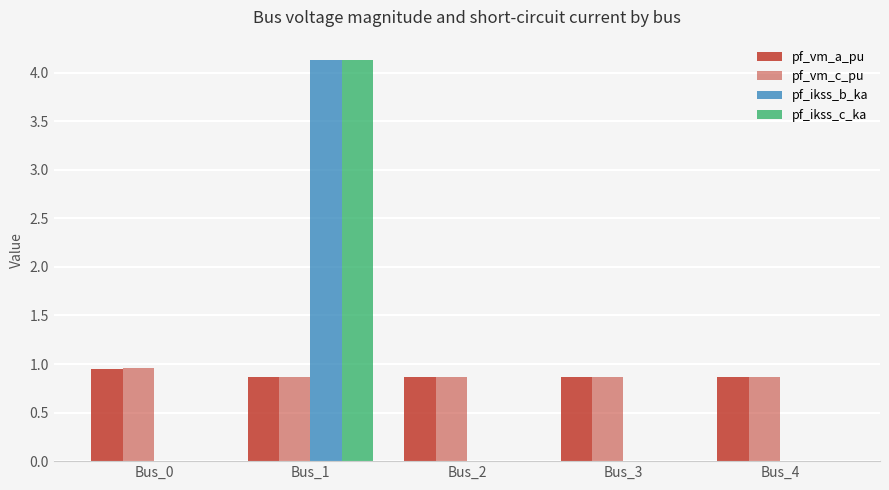

What is the spread (max minus min) of values at Bus_2?

0.9